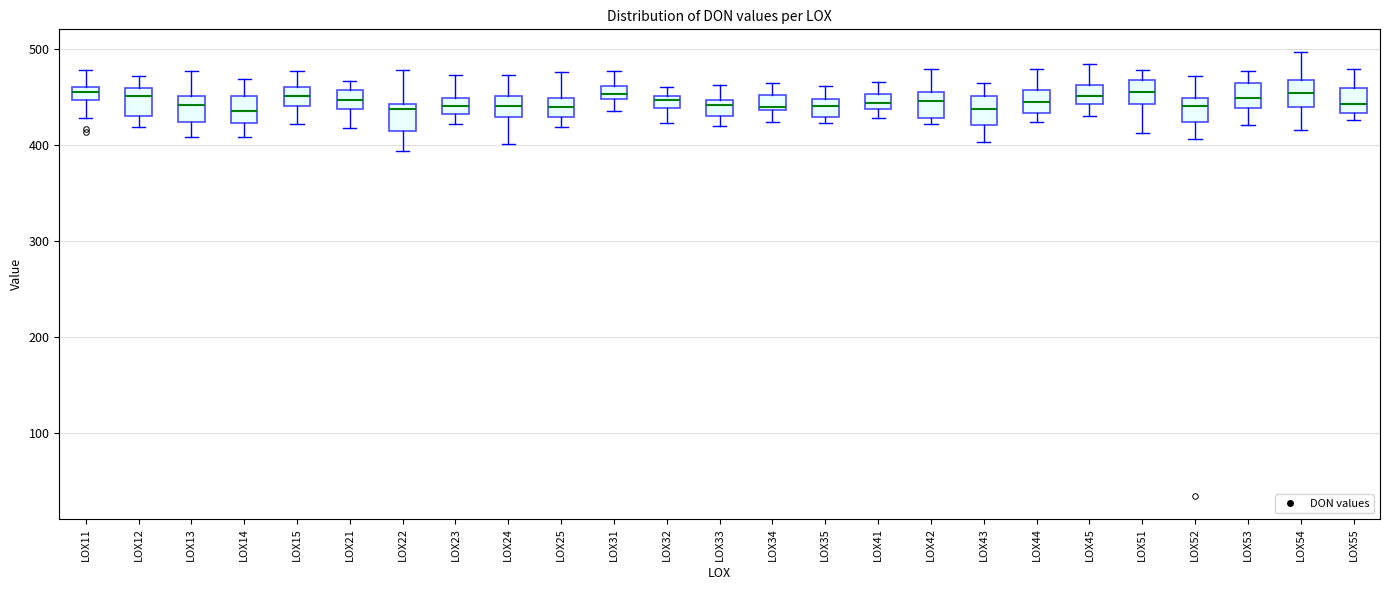

Where does the median line of the box for LOX55 sit on the y-axis? The values are not printed on the chart, so give them approximately, as read against the axis.

440